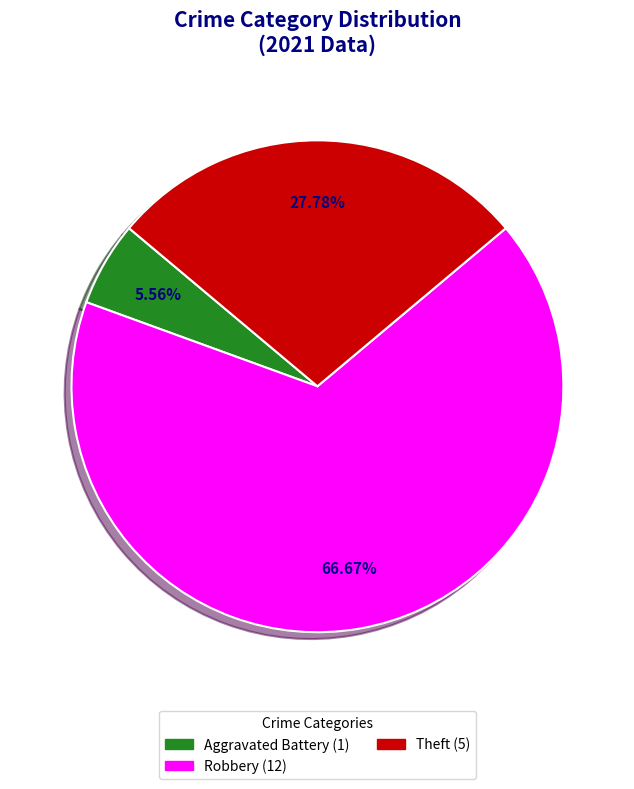

Is there a majority slice in this chart?

Yes